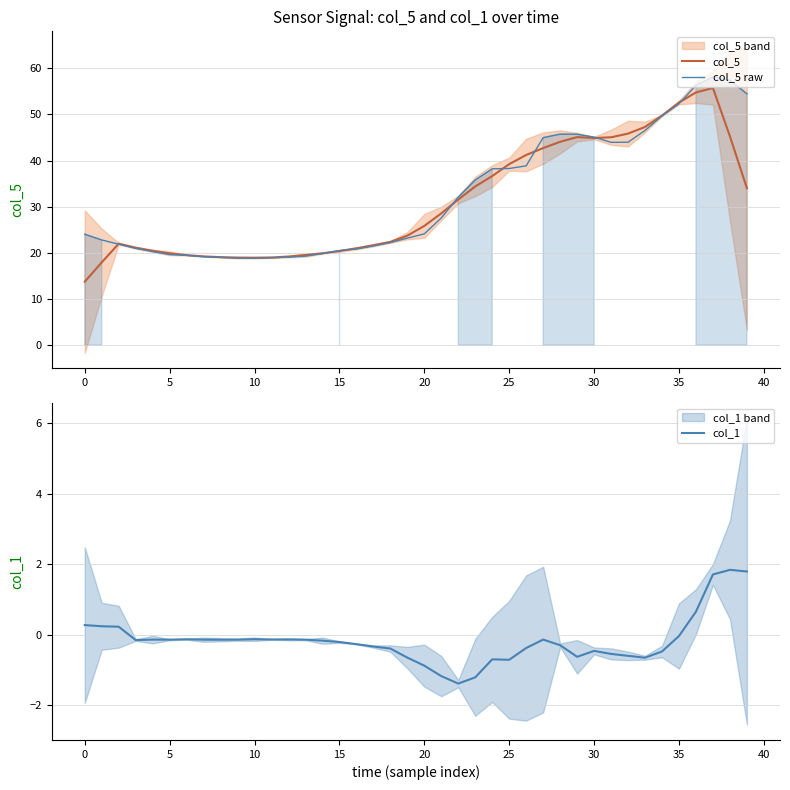

How many values in the col_1 series exceed 0?

7